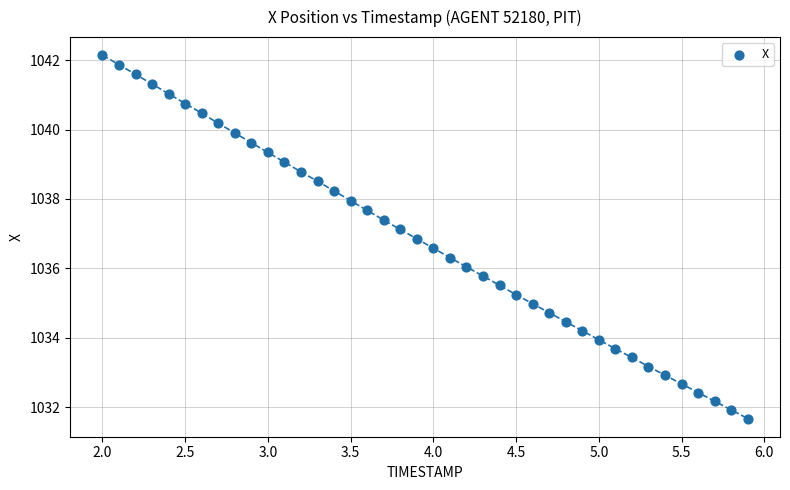

What is the range of Y values (max minus min)?

10.5